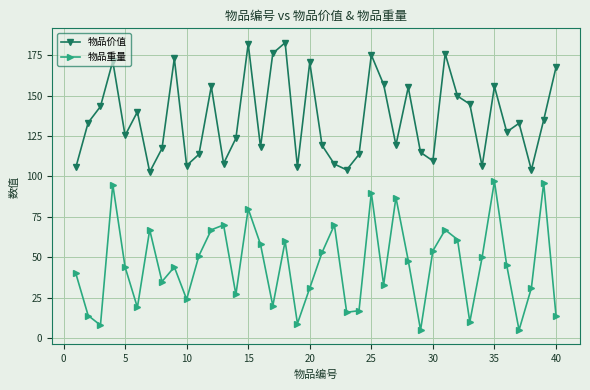

Which series has the largest total across all categories?

物品价值